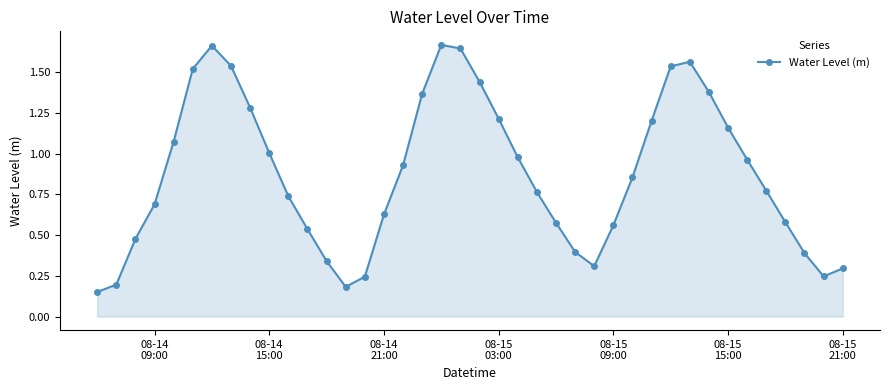

What is the sum of all values?

35.0